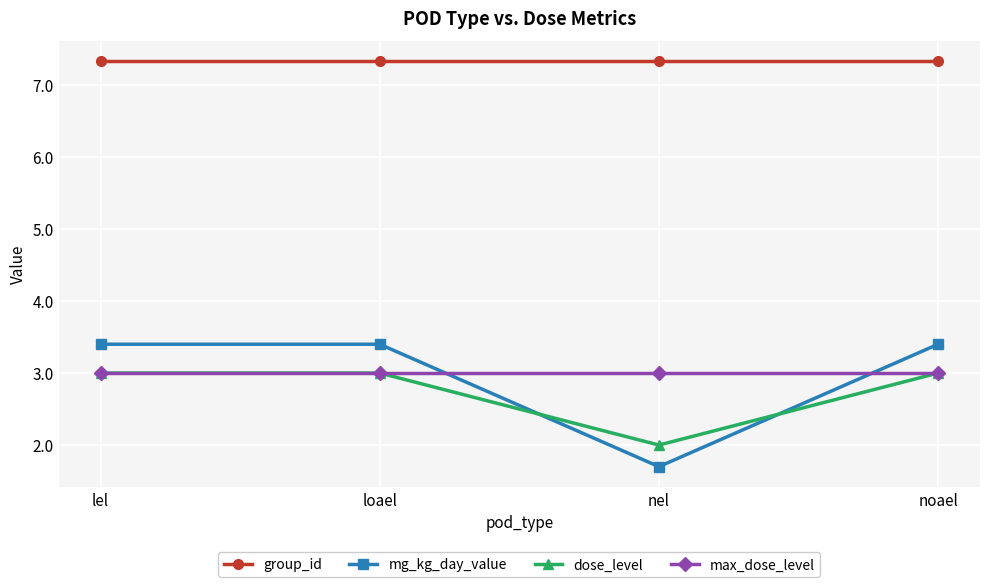

Where do max_dose_level and mg_kg_day_value first cross each other?

loael and nel